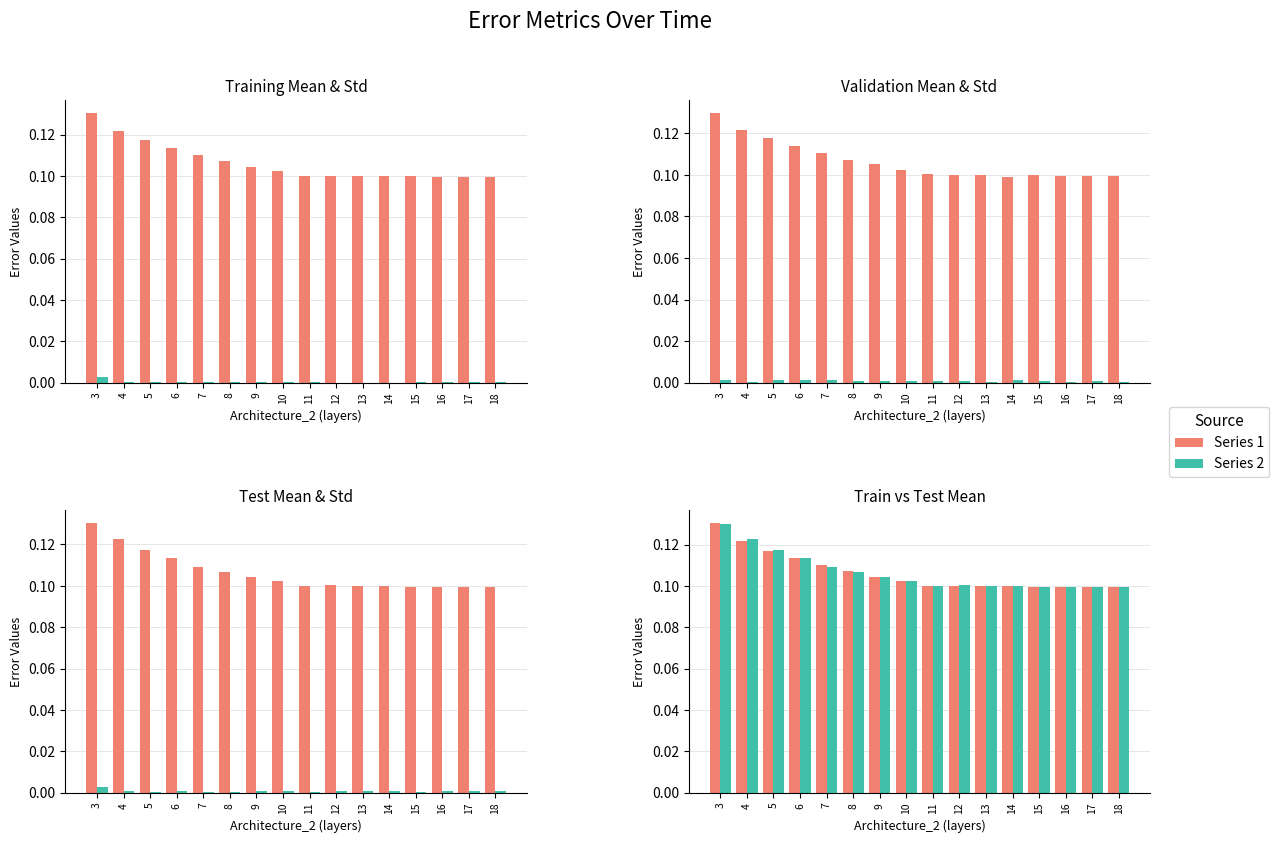

Reading left to right, extract all data points from this chart.

Training_1: 0.1	0.1	0.1	0.1	0.1	0.1	0.1	0.1	0.1	0.1	0.1	0.1	0.1	0.1	0.1	0.1
Training_2: 0.0	0.0	0.0	0.0	0.0	0.0	0.0	0.0	0.0	0.0	0.0	0.0	0.0	0.0	0.0	0.0
Validation_1: 0.1	0.1	0.1	0.1	0.1	0.1	0.1	0.1	0.1	0.1	0.1	0.1	0.1	0.1	0.1	0.1
Validation_2: 0.0	0.0	0.0	0.0	0.0	0.0	0.0	0.0	0.0	0.0	0.0	0.0	0.0	0.0	0.0	0.0
Test_1: 0.1	0.1	0.1	0.1	0.1	0.1	0.1	0.1	0.1	0.1	0.1	0.1	0.1	0.1	0.1	0.1
Test_2: 0.0	0.0	0.0	0.0	0.0	0.0	0.0	0.0	0.0	0.0	0.0	0.0	0.0	0.0	0.0	0.0